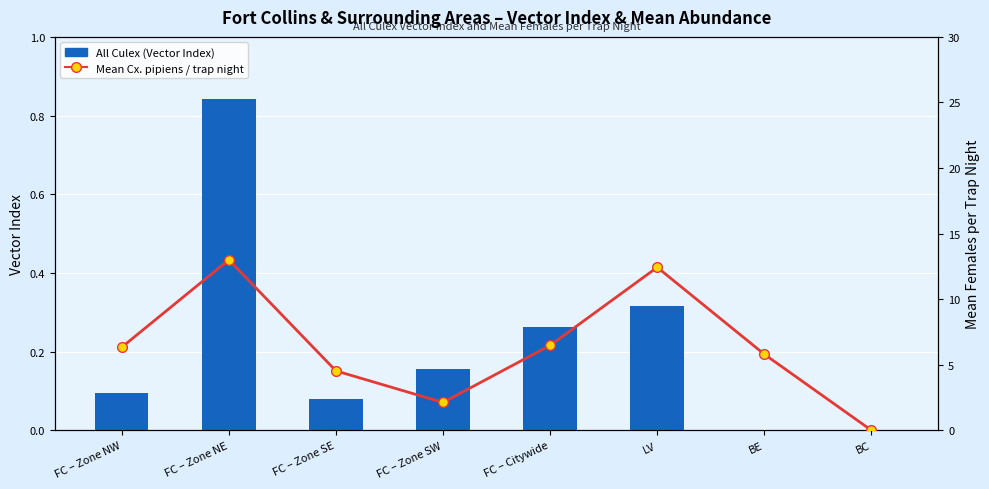

Rank the series by their maximum value, from lowest to highest.

All Culex (Vector Index), Mean Cx. pipiens / trap night